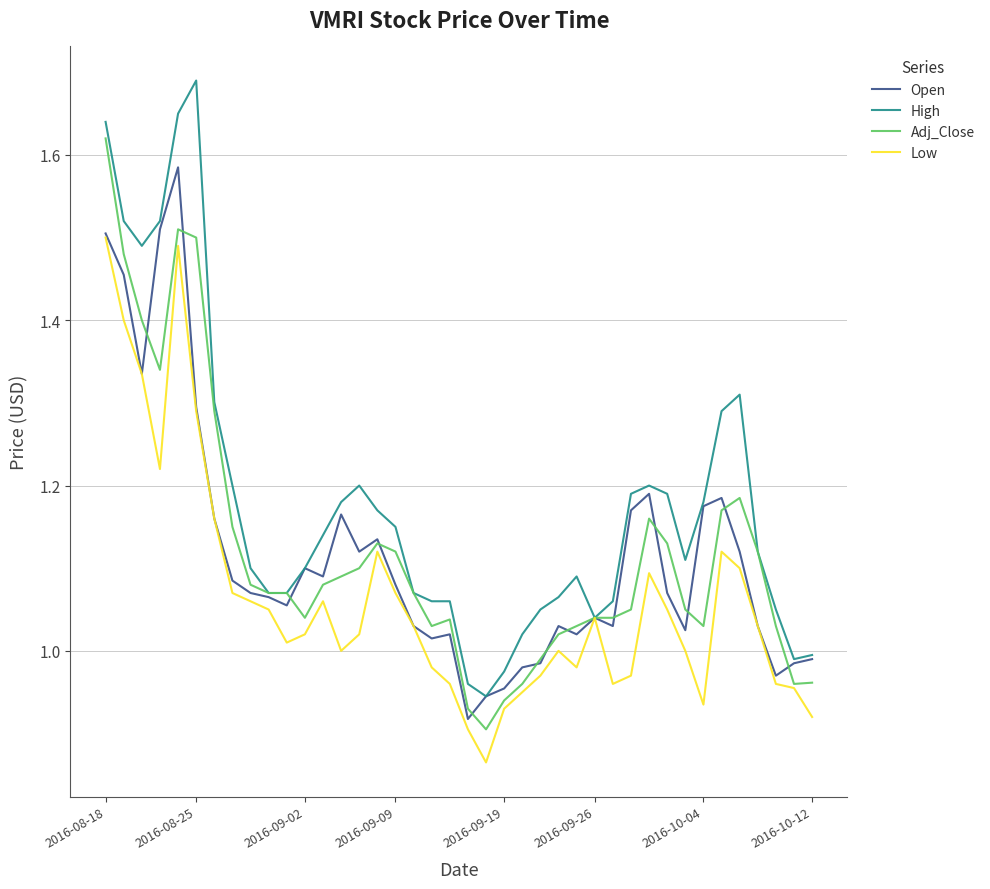

Which series has the largest total across all categories?

High